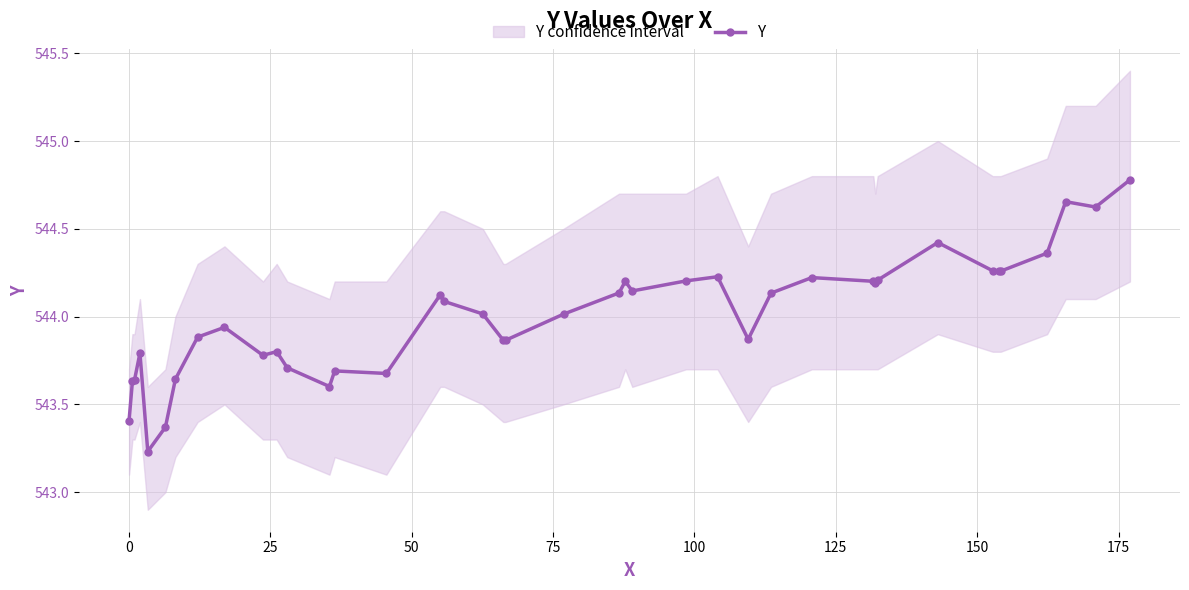

True or false: Y has more than 0 interior local peaks.

True